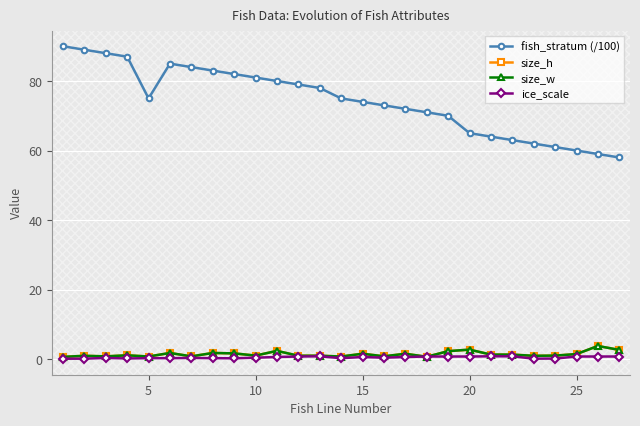

How many lines are shown in the chart?

4